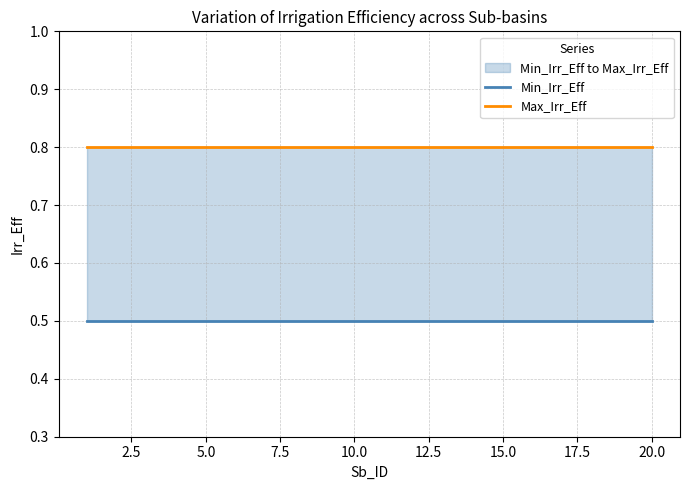

True or false: Min_Irr_Eff and Max_Irr_Eff cross at least once.

False